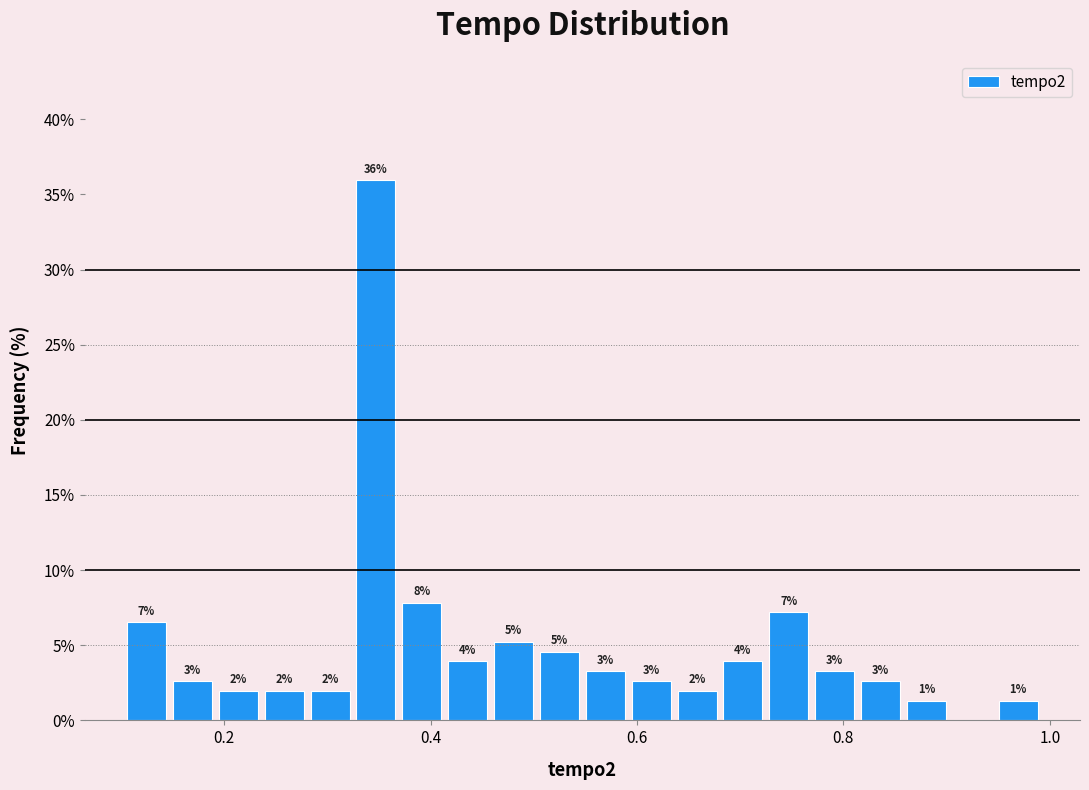

Around what value on the x-axis is the tallest bar? Give the approximate position of its centre, as read against the axis.

0.34